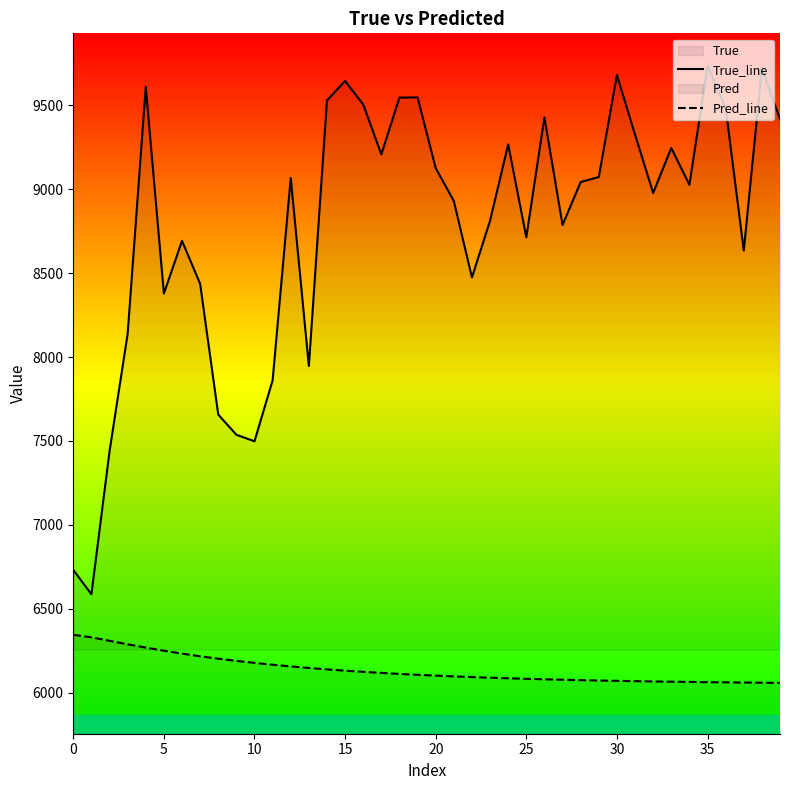

How many lines are shown in the chart?

2